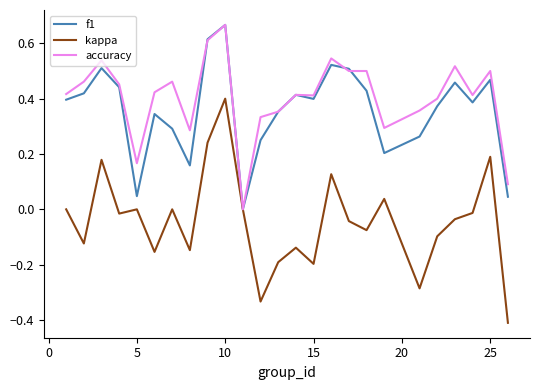

Which series has the largest range (max minus min)?

kappa